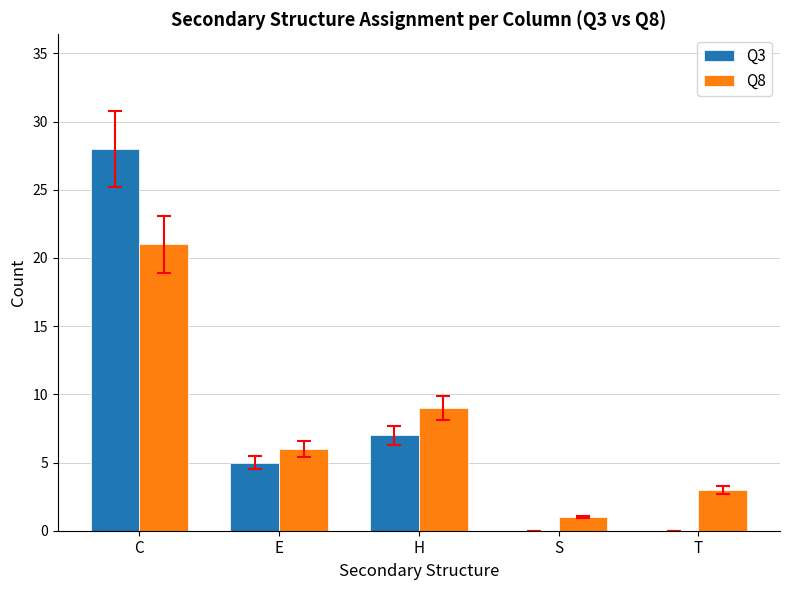

Between C and T, which series saw the biggest shift?

Q3